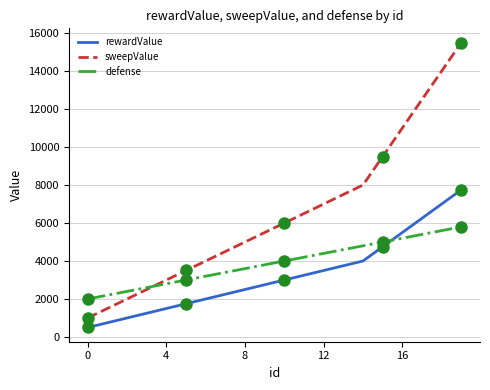

Which series changed the most between 16 and 19?

sweepValue